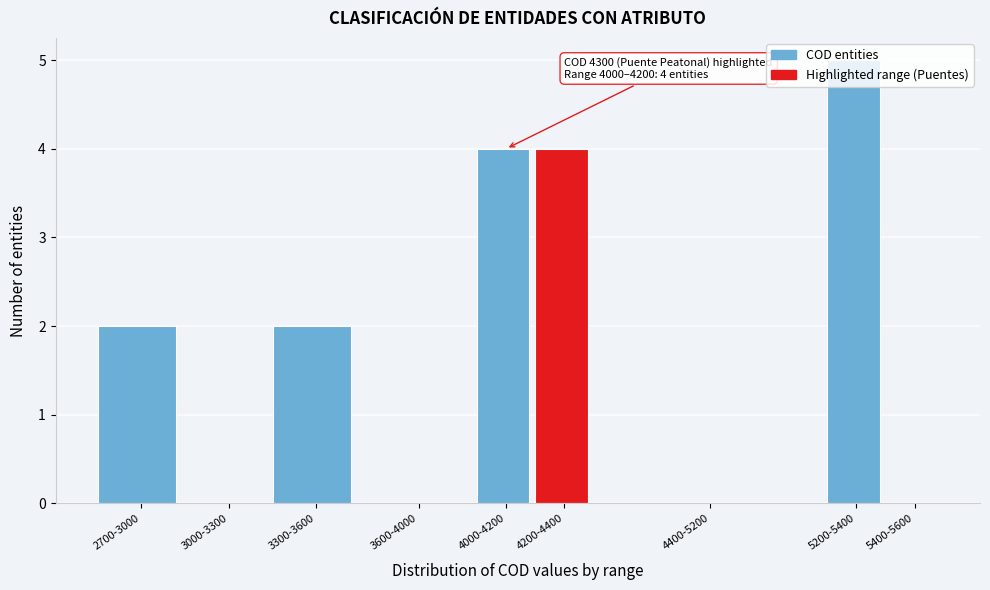

What is the change in value from 3000-3300 to 3300-3600?

+2